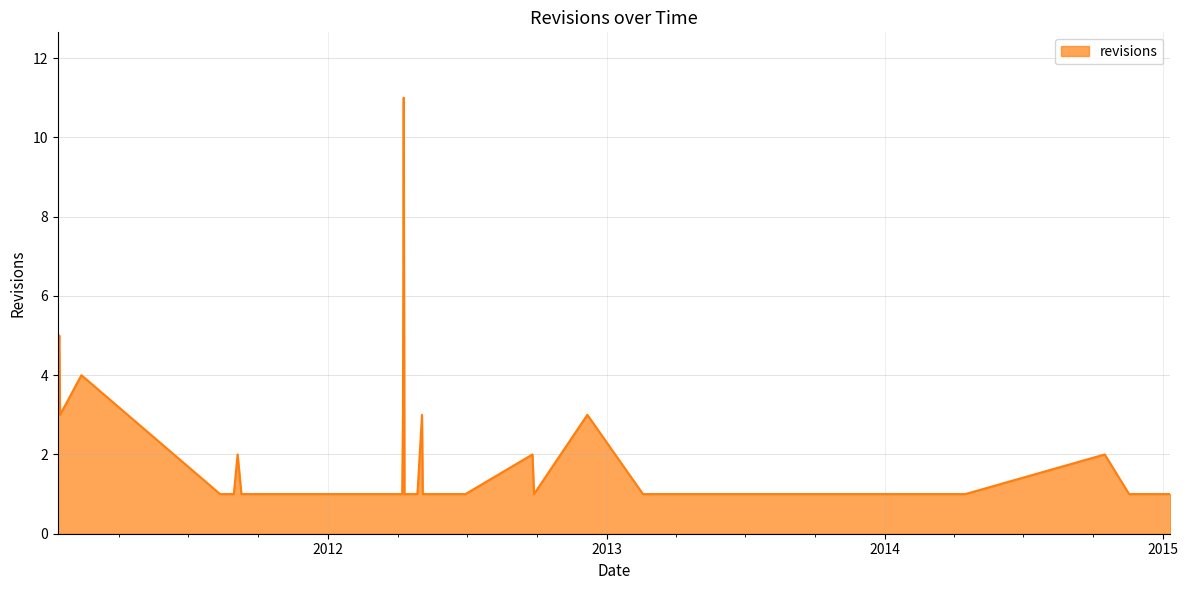

What is the difference between the maximum and minimum values?

10